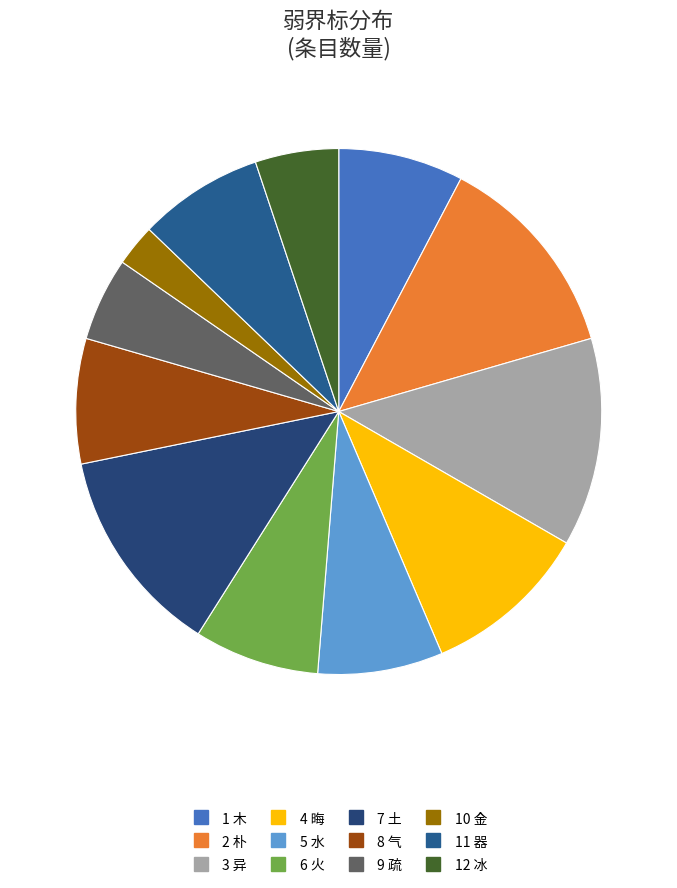

How many slices are in this pie chart?

12